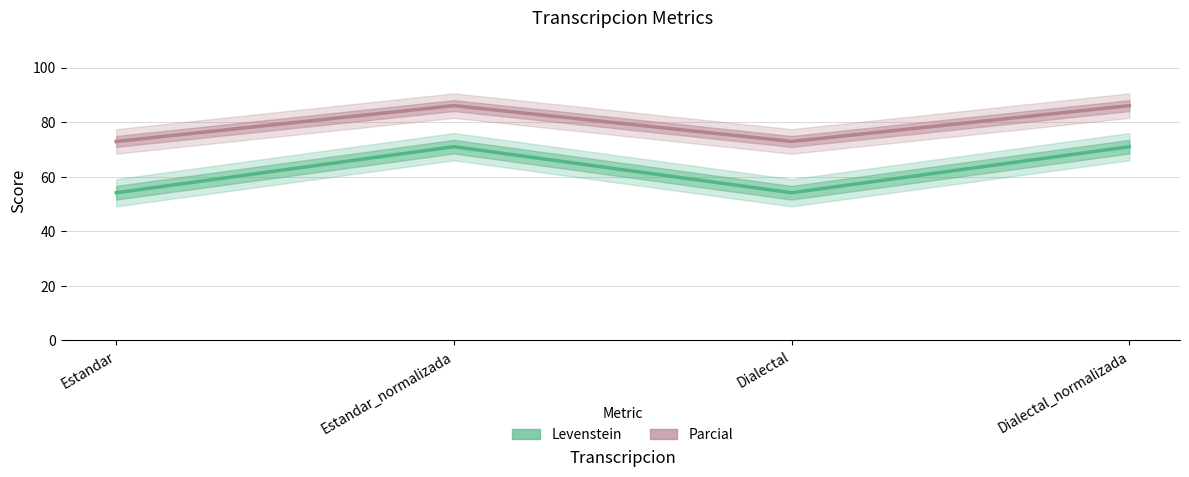

Reading right to left, list all the values displayed in this chart.

Levenstein: 71.1	54.2	71.1	54.2
Parcial: 86.1	73.0	86.1	73.0